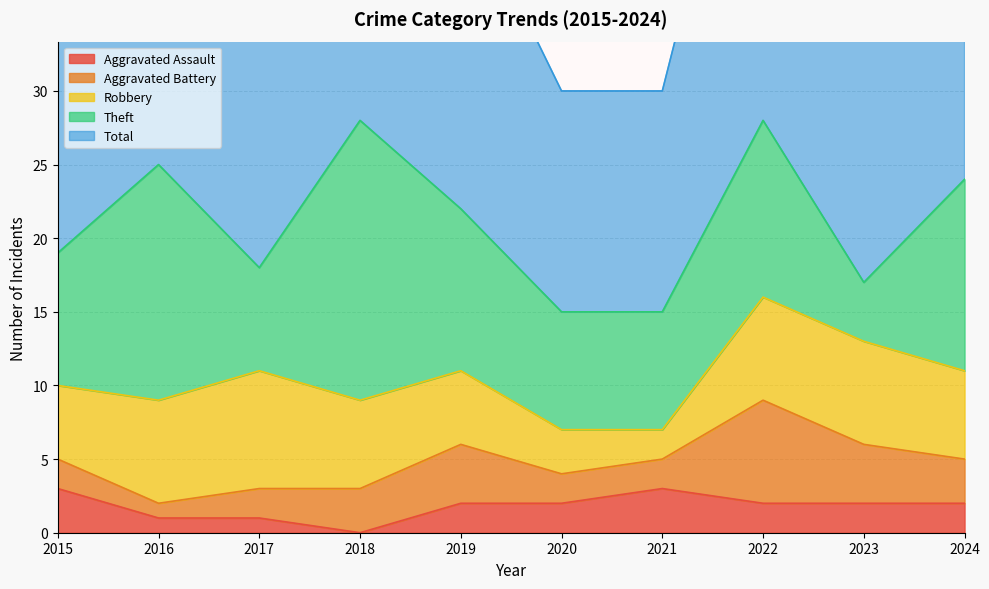

Between 2015 and 2017, which series saw the biggest shift?

Robbery